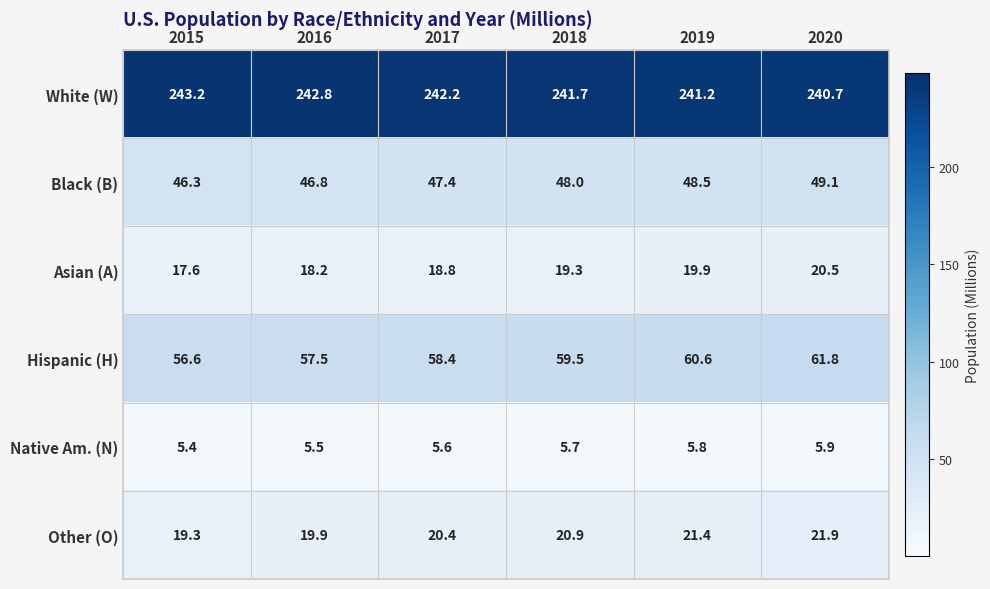

What is the minimum value shown in the chart?

5.4